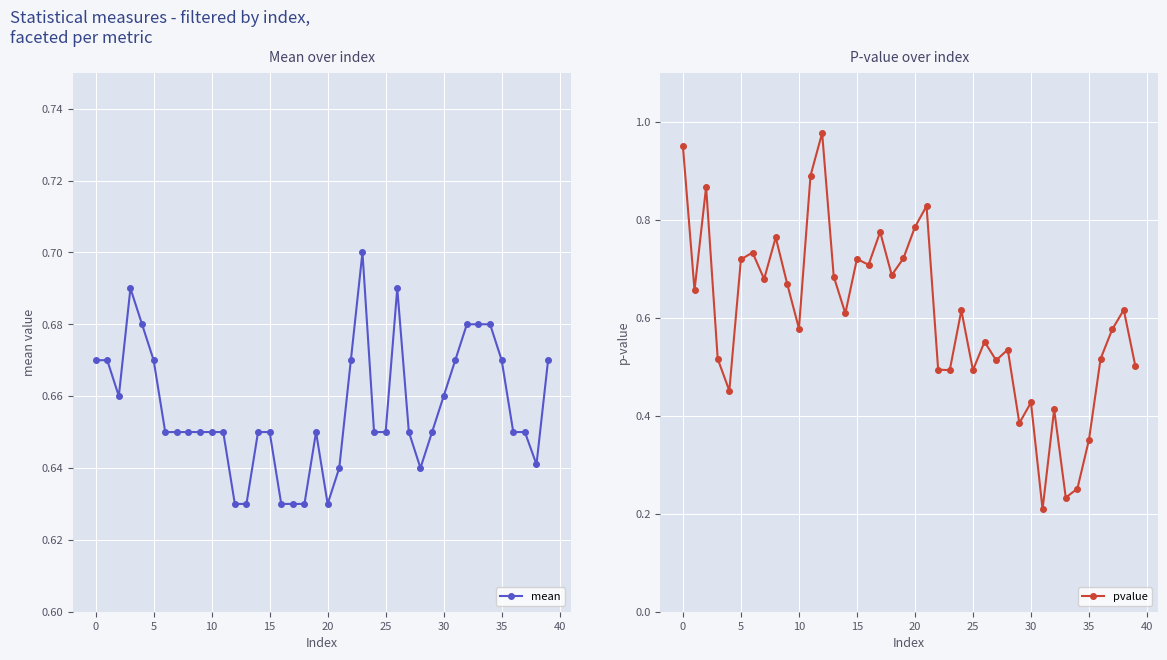

Which category has the highest value in the pvalue series?

12